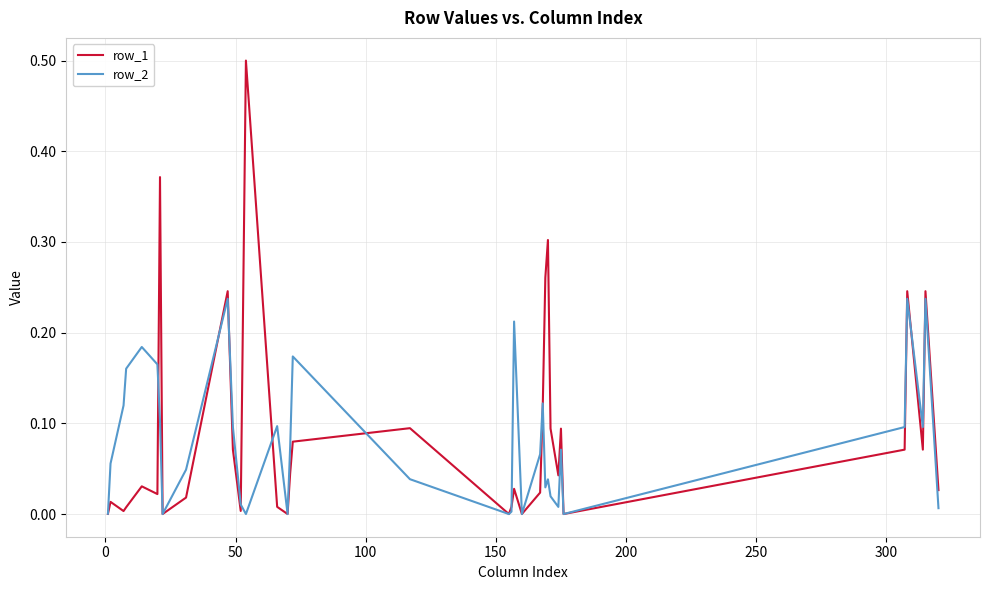

List the series in order of their peak value, lowest first.

row_2, row_1